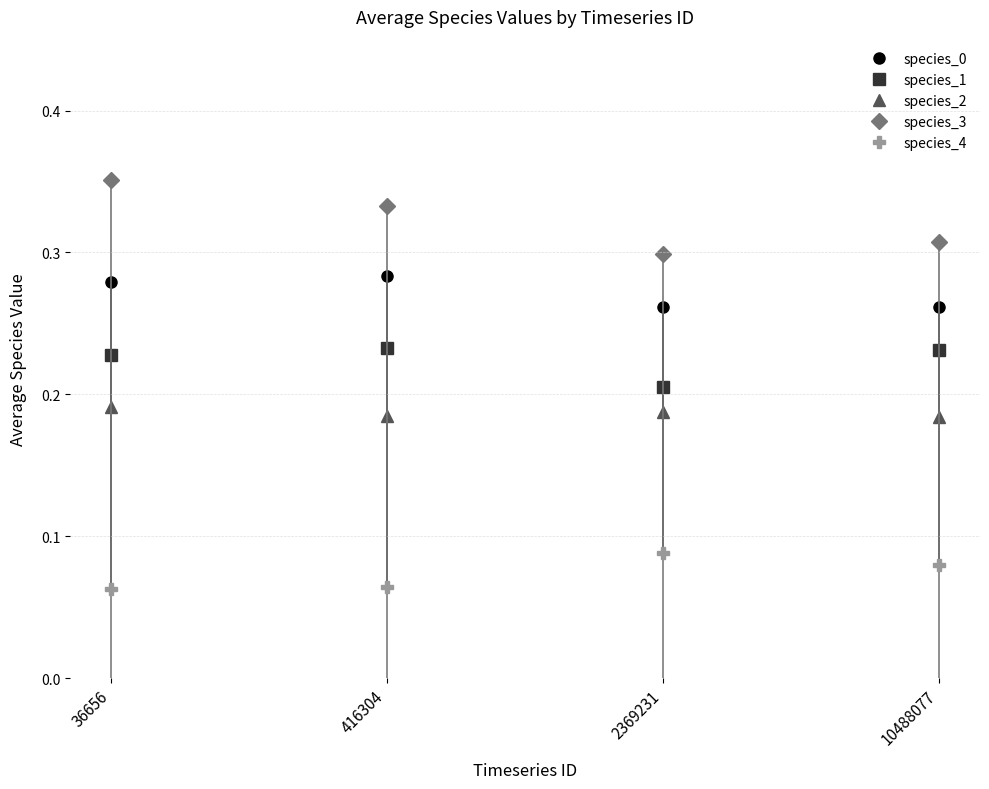

At which category does the chart reach its peak across all series?

36656